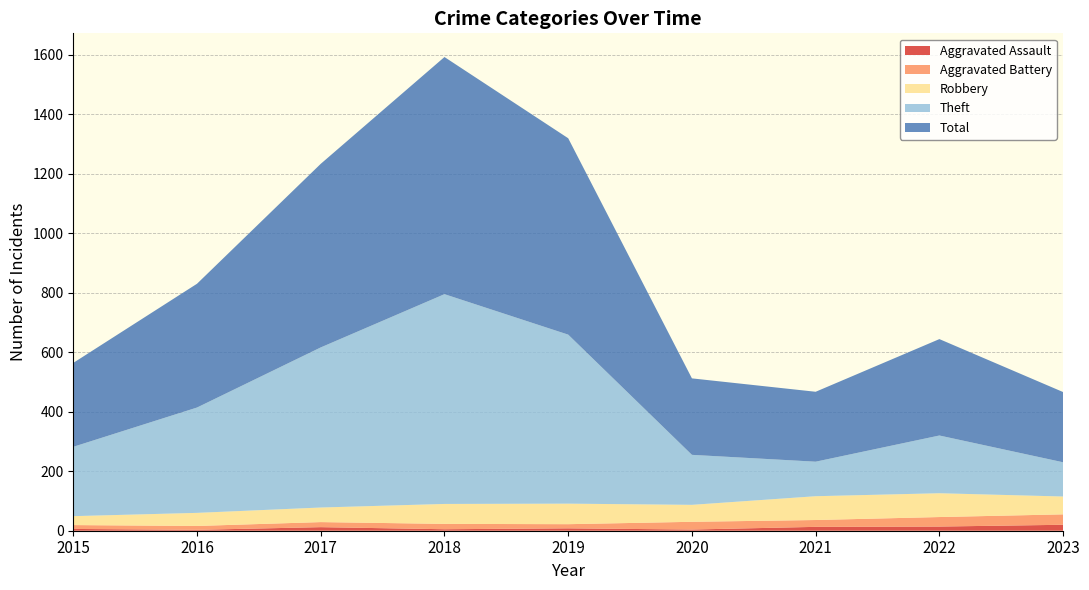

Reading left to right, list all the values displayed in this chart.

Aggravated Assault: 2015=6	2016=3	2017=12	2018=5	2019=8	2020=4	2021=13	2022=14	2023=20
Aggravated Battery: 2015=13	2016=13	2017=17	2018=18	2019=14	2020=26	2021=23	2022=32	2023=35
Robbery: 2015=30	2016=44	2017=49	2018=67	2019=69	2020=57	2021=80	2022=80	2023=60
Theft: 2015=233	2016=354	2017=538	2018=705	2019=568	2020=168	2021=116	2022=194	2023=115
Total: 2015=282	2016=416	2017=617	2018=797	2019=660	2020=257	2021=235	2022=324	2023=236